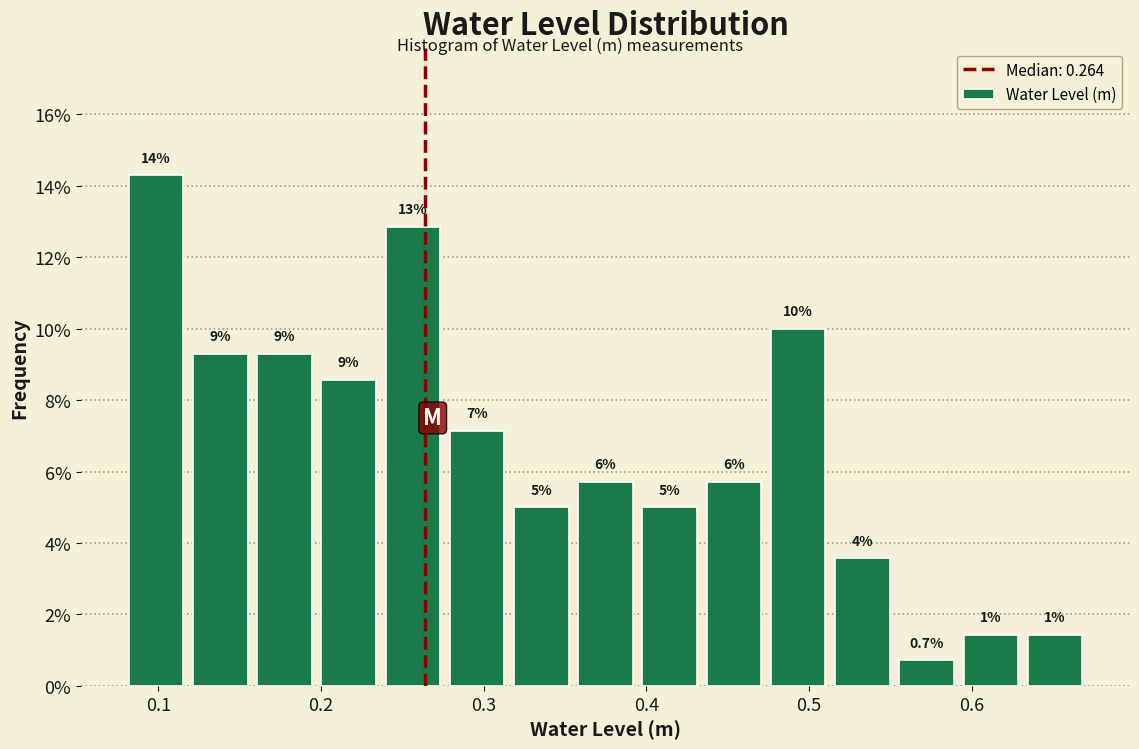

Around what value on the x-axis is the tallest bar? Give the approximate position of its centre, as read against the axis.

0.10